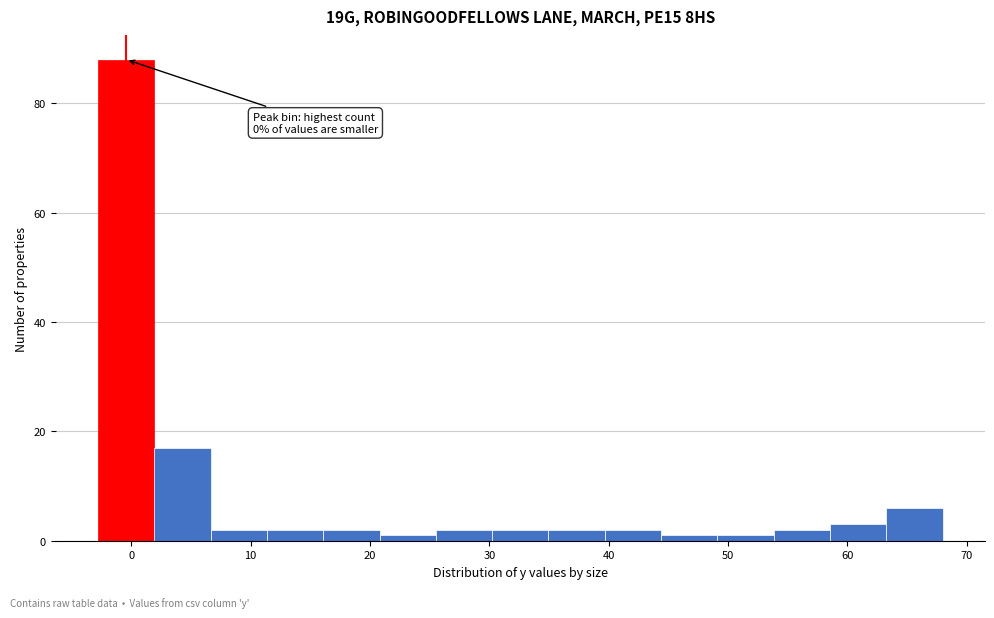

Which range on the x-axis has the tallest bar?

-3 to 2